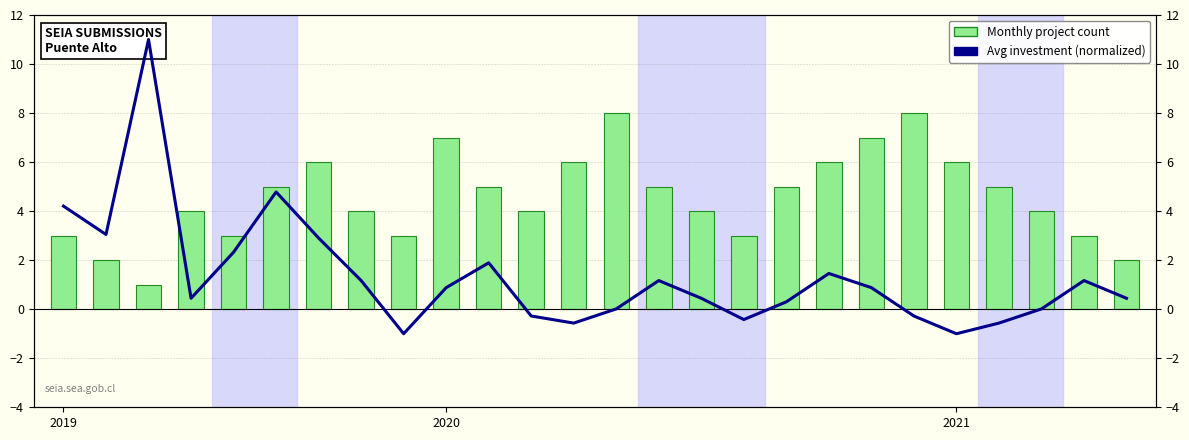

Count the Project Count (per month) values in the range 3 to 6.

19